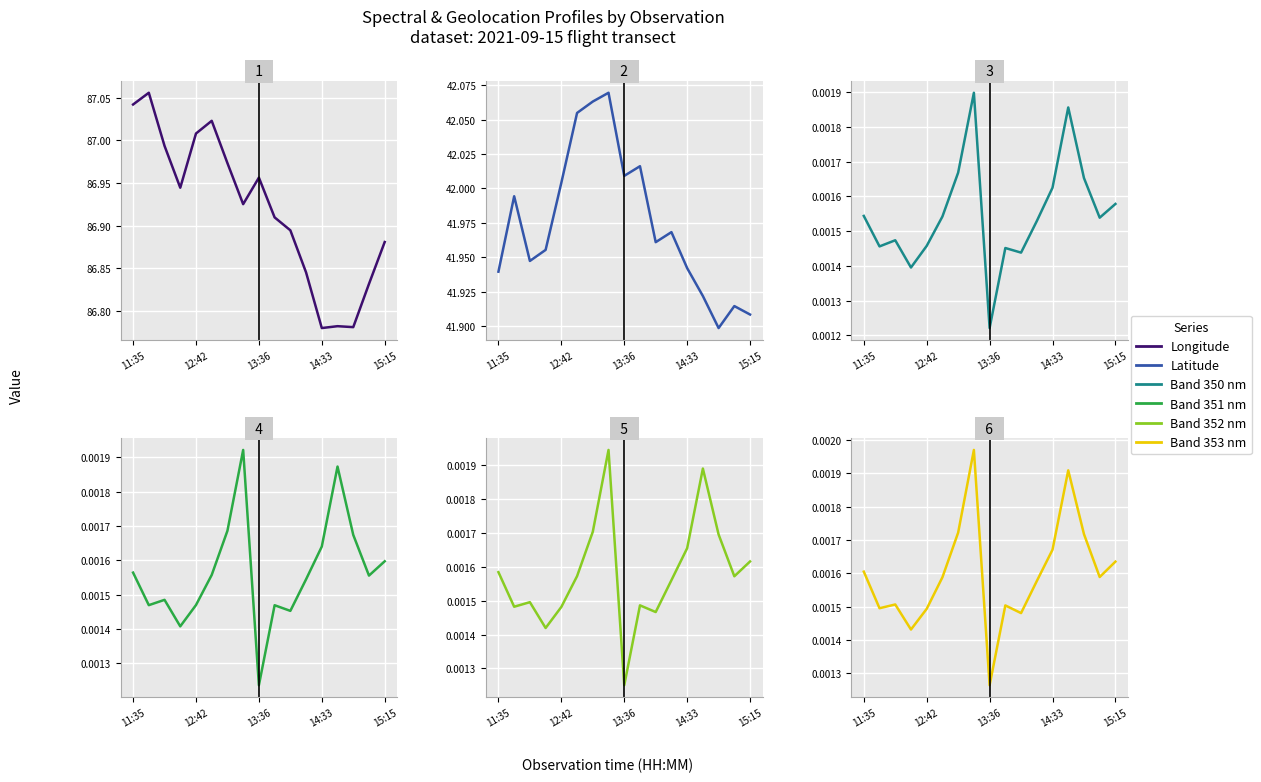

The Band 352 nm series shows 0.0 at 12:42. True or false?

True